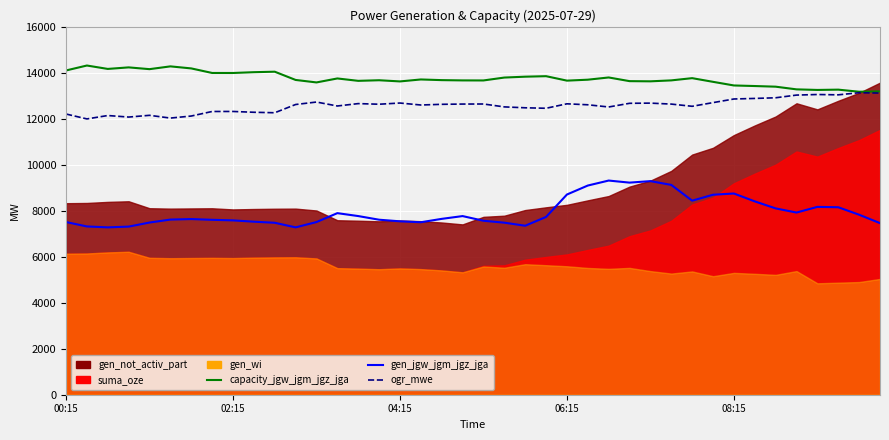

The ogr_mwe series shows 6858 at 00:15. True or false?

False